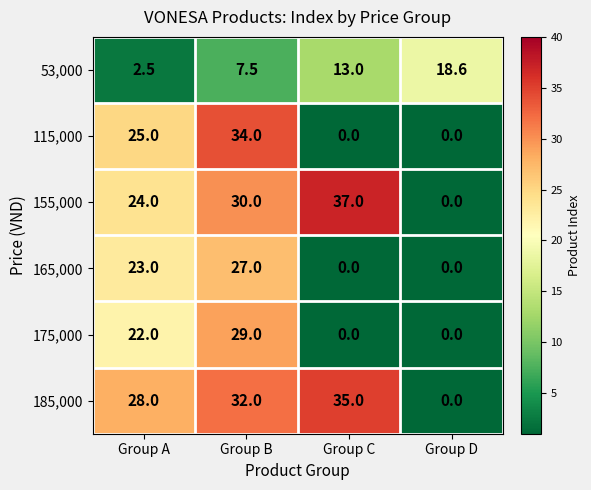

How many 175,000 values are between 0 and 29?

4